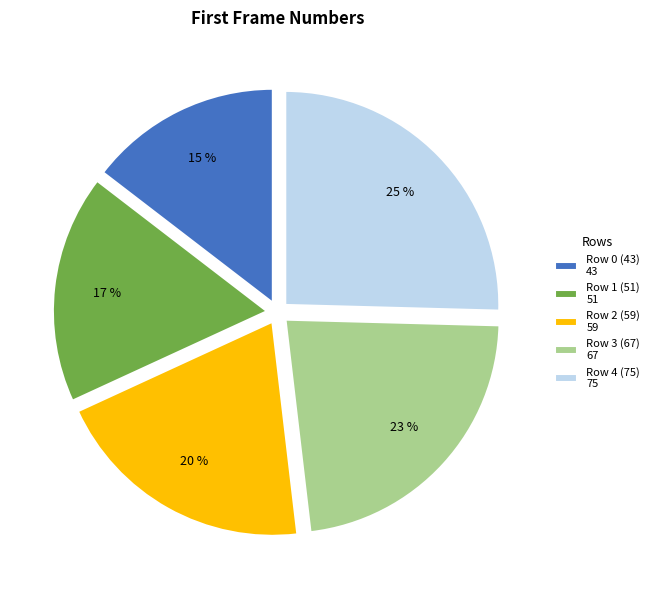

To the nearest percent, what is the difference between the Row 2 (59) and Row 4 (75) slice percentages?

5%